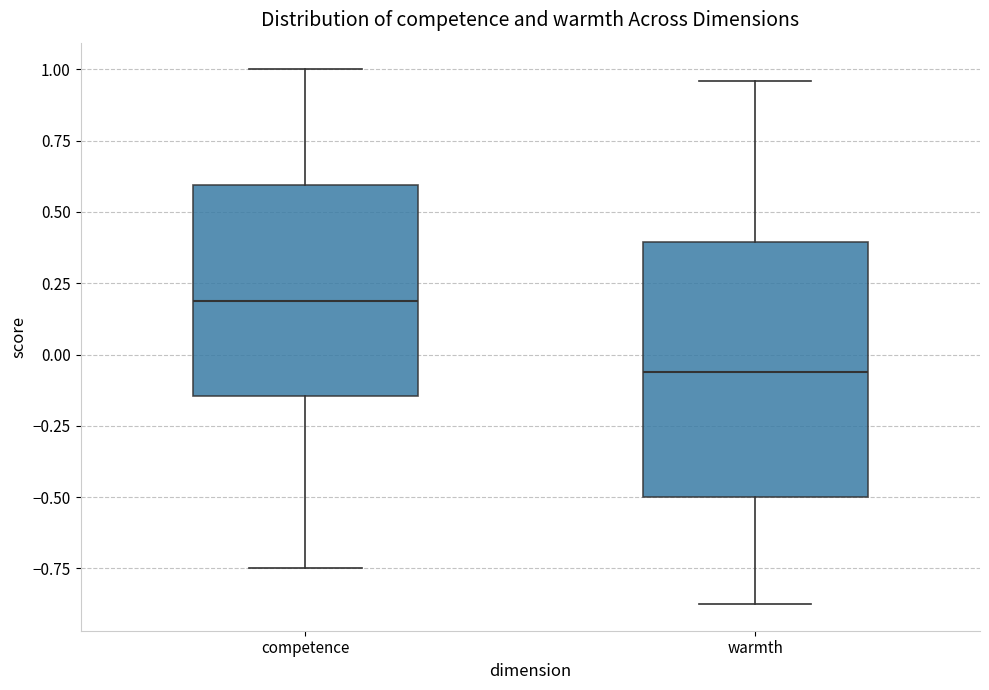

Reading left to right, read every box against the y-axis: the position of its median line, the range the box covers, and the ends of its whiskers. The values are not printed on the chart, so give them approximately, as read against the axis.

competence: median 0.20, box -0.15 to 0.60, whiskers -0.75 to 1.00
warmth: median -0.05, box -0.50 to 0.40, whiskers -0.85 to 0.95